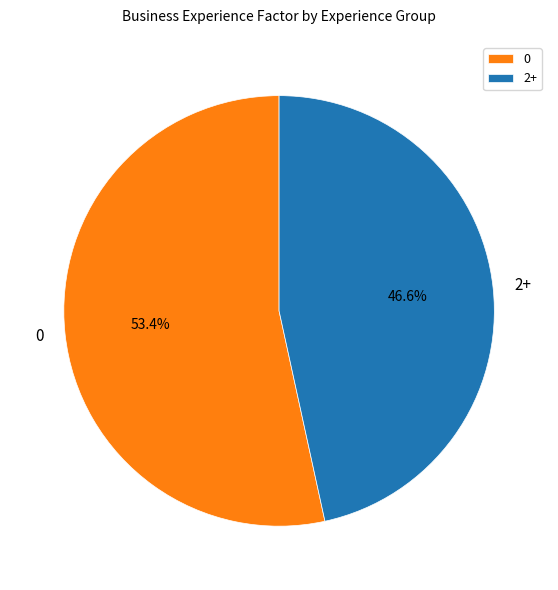

Count the number of slices in the pie.

2